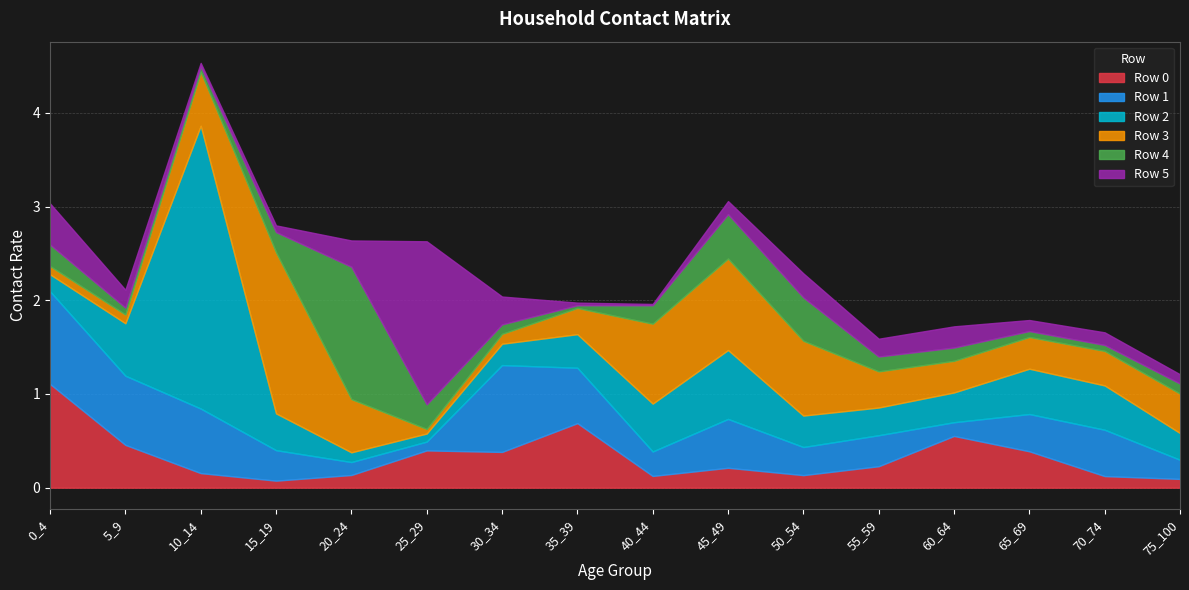

Reading left to right, what are all the values shown in this chart?

Row 0: 0_4=1.1	5_9=0.5	10_14=0.2	15_19=0.1	20_24=0.1	25_29=0.4	30_34=0.4	35_39=0.7	40_44=0.1	45_49=0.2	50_54=0.1	55_59=0.2	60_64=0.6	65_69=0.4	70_74=0.1	75_100=0.1
Row 1: 0_4=1.0	5_9=0.7	10_14=0.7	15_19=0.3	20_24=0.1	25_29=0.1	30_34=0.9	35_39=0.6	40_44=0.3	45_49=0.5	50_54=0.3	55_59=0.3	60_64=0.1	65_69=0.4	70_74=0.5	75_100=0.2
Row 2: 0_4=0.2	5_9=0.6	10_14=3.0	15_19=0.4	20_24=0.1	25_29=0.1	30_34=0.2	35_39=0.4	40_44=0.5	45_49=0.7	50_54=0.3	55_59=0.3	60_64=0.3	65_69=0.5	70_74=0.5	75_100=0.3
Row 3: 0_4=0.1	5_9=0.1	10_14=0.6	15_19=1.7	20_24=0.6	25_29=0.0	30_34=0.1	35_39=0.3	40_44=0.9	45_49=1.0	50_54=0.8	55_59=0.4	60_64=0.3	65_69=0.3	70_74=0.4	75_100=0.4
Row 4: 0_4=0.2	5_9=0.1	10_14=0.1	15_19=0.2	20_24=1.4	25_29=0.3	30_34=0.1	35_39=0.0	40_44=0.2	45_49=0.5	50_54=0.5	55_59=0.2	60_64=0.1	65_69=0.1	70_74=0.1	75_100=0.1
Row 5: 0_4=0.4	5_9=0.2	10_14=0.0	15_19=0.1	20_24=0.3	25_29=1.7	30_34=0.3	35_39=0.0	40_44=0.0	45_49=0.1	50_54=0.3	55_59=0.2	60_64=0.2	65_69=0.1	70_74=0.1	75_100=0.1